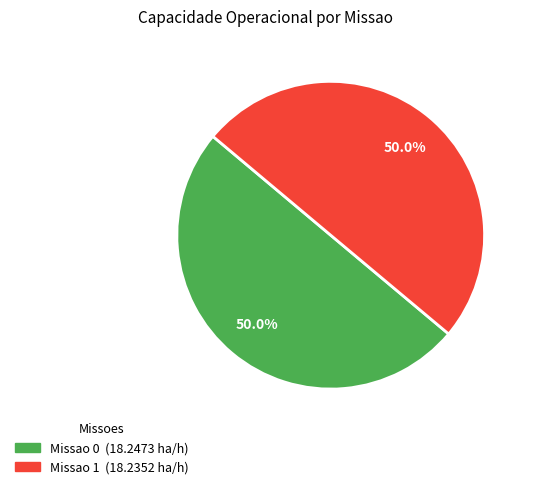

What is the ratio of the value at Missao 0 to the value at Missao 1?

1.0